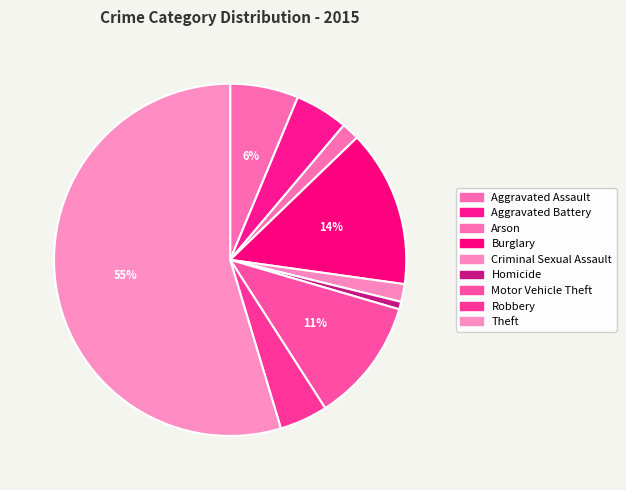

Which category accounts for the majority?

Theft